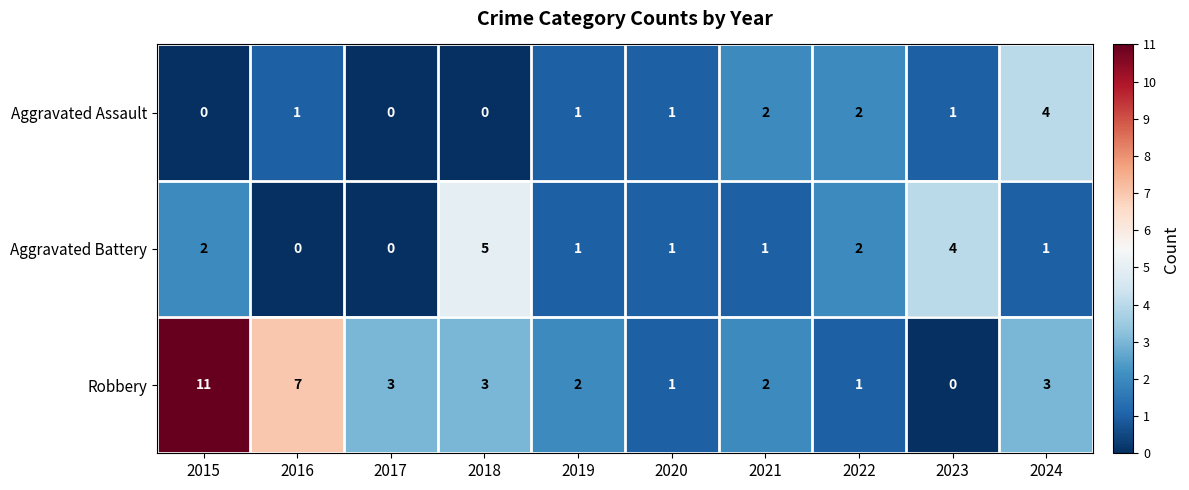

Which series changed the most between 2018 and 2021?

Aggravated Battery